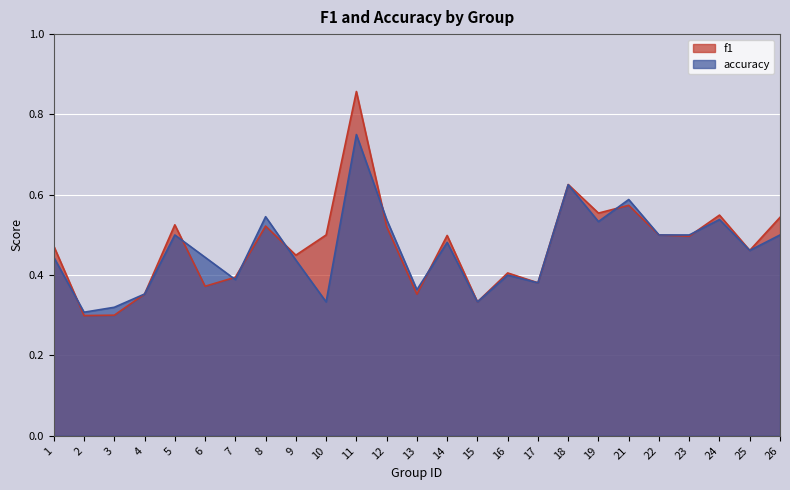

Which category has the highest value across all series?

11